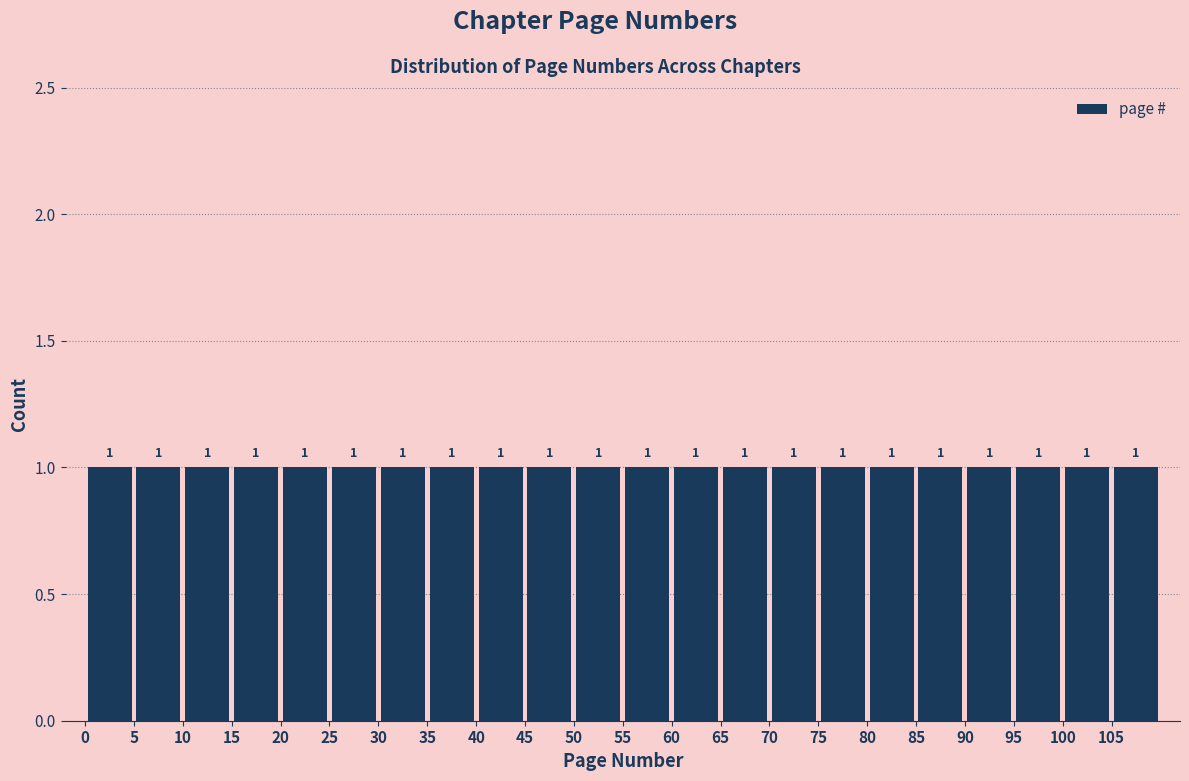

What is the height of the bar covering 15 to 20 on the x-axis?

1